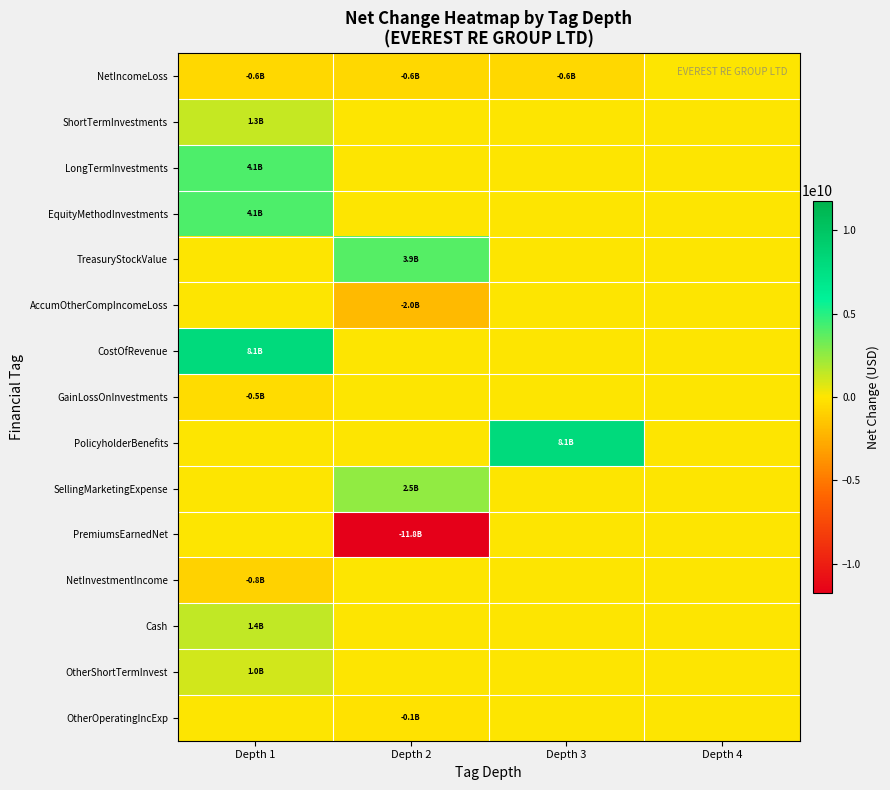

Reading left to right, transcribe all the data shown in this chart.

row_0: Depth 1=-597000000	Depth 2=-597000000	Depth 3=-597000000	Depth 4=0
row_1: Depth 1=1313000000	Depth 2=0	Depth 3=0	Depth 4=0
row_2: Depth 1=4085000000	Depth 2=0	Depth 3=0	Depth 4=0
row_3: Depth 1=4085000000	Depth 2=0	Depth 3=0	Depth 4=0
row_4: Depth 1=0	Depth 2=3908000000	Depth 3=0	Depth 4=0
row_5: Depth 1=0	Depth 2=-1996000000	Depth 3=0	Depth 4=0
row_6: Depth 1=8100000000	Depth 2=0	Depth 3=0	Depth 4=0
row_7: Depth 1=-455000000	Depth 2=0	Depth 3=0	Depth 4=0
row_8: Depth 1=0	Depth 2=0	Depth 3=8100000000	Depth 4=0
row_9: Depth 1=0	Depth 2=2528000000	Depth 3=0	Depth 4=0
row_10: Depth 1=0	Depth 2=-11787000000	Depth 3=0	Depth 4=0
row_11: Depth 1=-830000000	Depth 2=0	Depth 3=0	Depth 4=0
row_12: Depth 1=1398000000	Depth 2=0	Depth 3=0	Depth 4=0
row_13: Depth 1=1032000000	Depth 2=0	Depth 3=0	Depth 4=0
row_14: Depth 1=0	Depth 2=-102000000	Depth 3=0	Depth 4=0